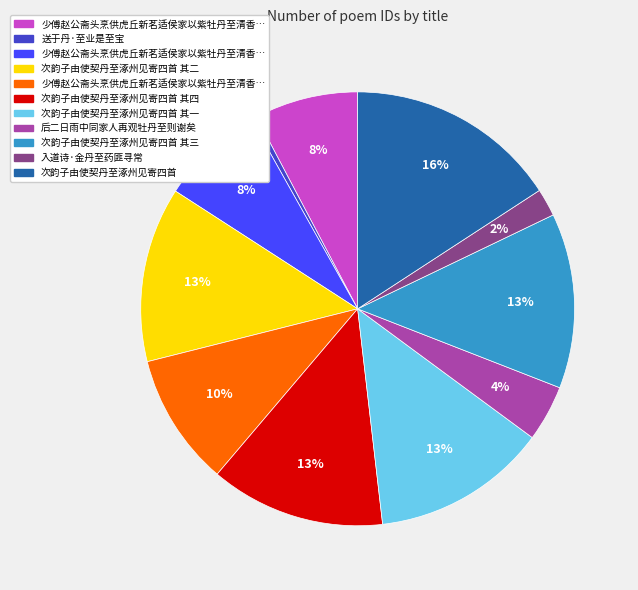

How many segments does this pie chart have?

11